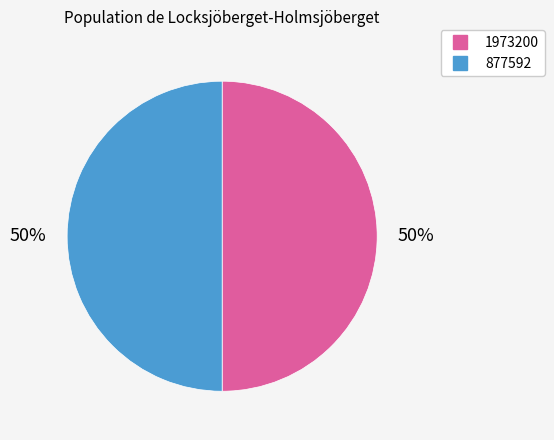

Is it true that 877592 is 60% of the pie?

False